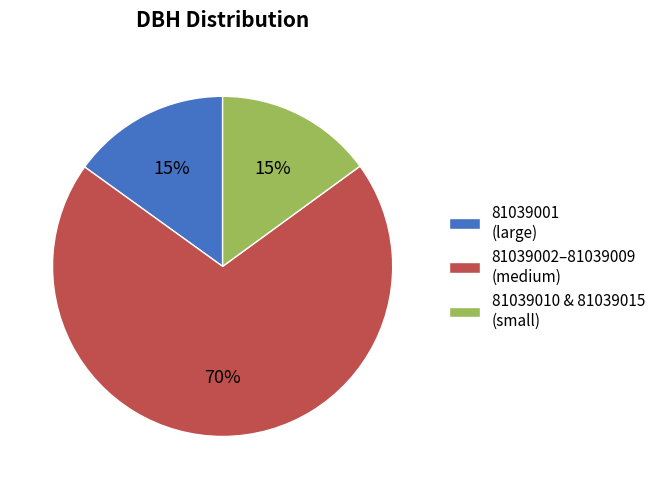

To the nearest percent, what is the difference between the largest and smallest slice percentages?

55%